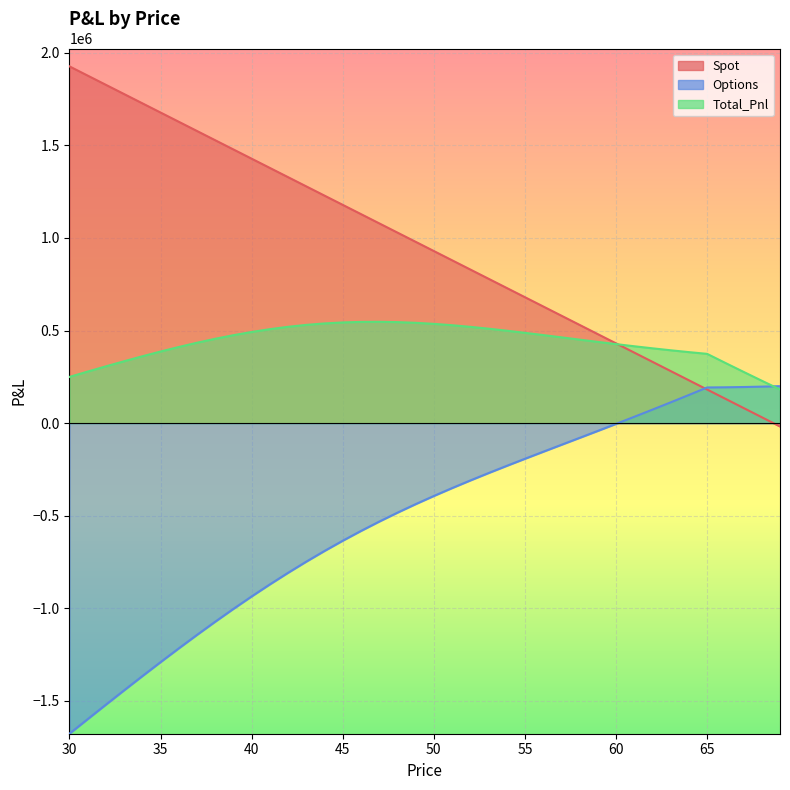

What is the value of the Spot point at the 4th from the left?

1776969.4